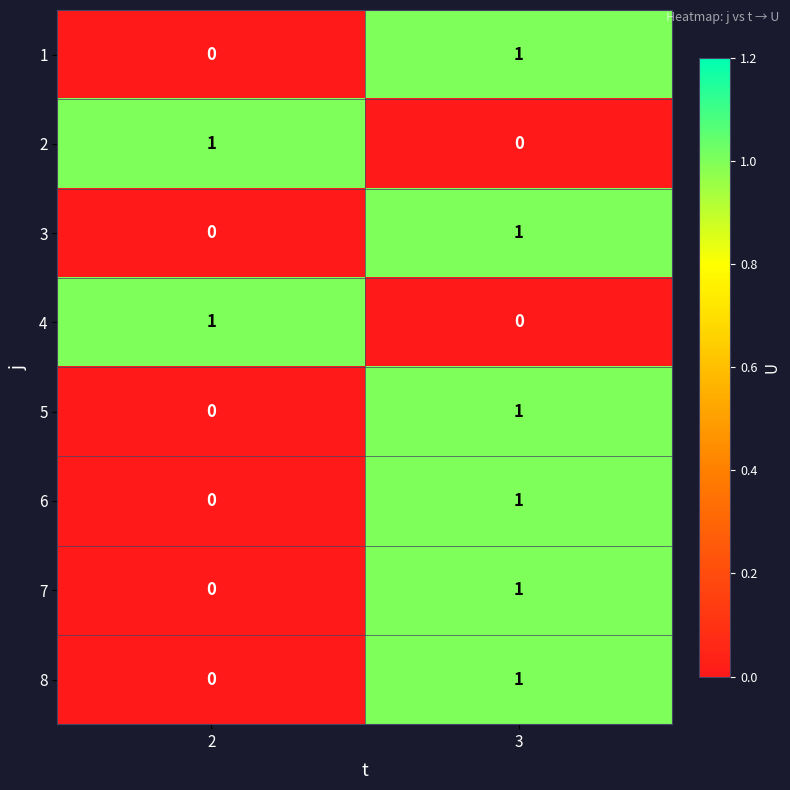

What is the maximum value shown in the chart?

1